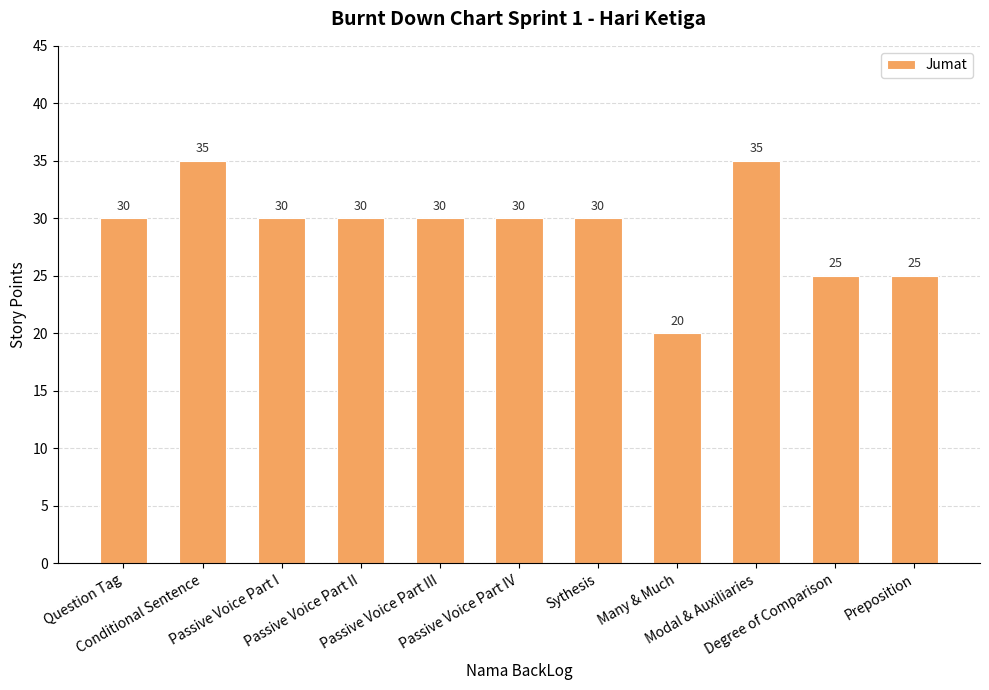

The chart shows a value of 30 at Passive Voice Part I. True or false?

True